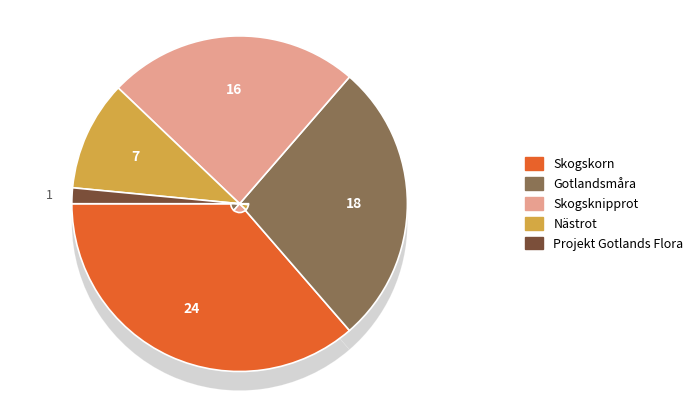

Is there a majority slice in this chart?

No